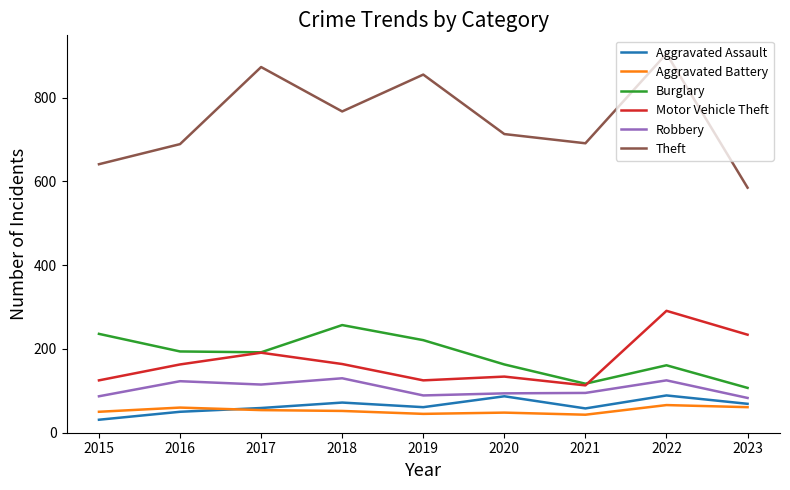

Between 2015 and 2019, which series saw the biggest shift?

Theft